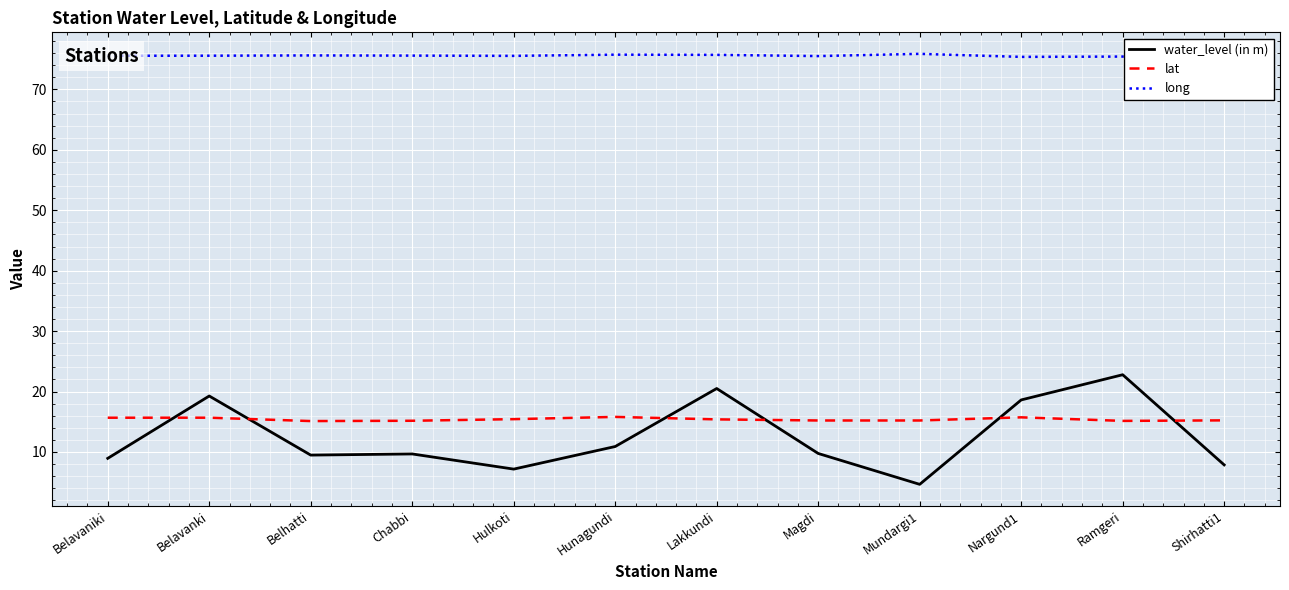

Which category has the lowest value in the water_level (in m) series?

Mundargi1